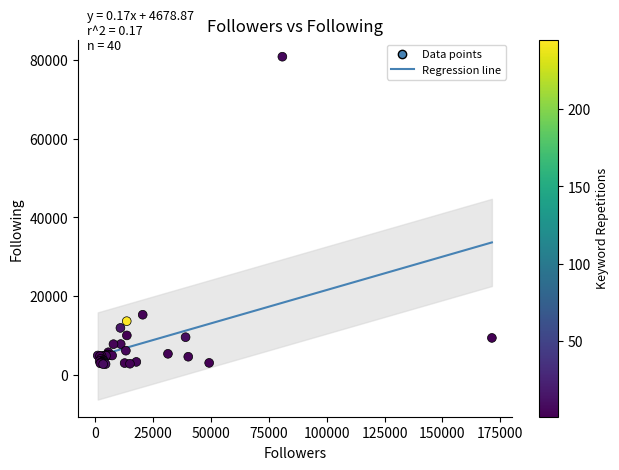

What Y value in the scatter plot is closest to 41783?

15338